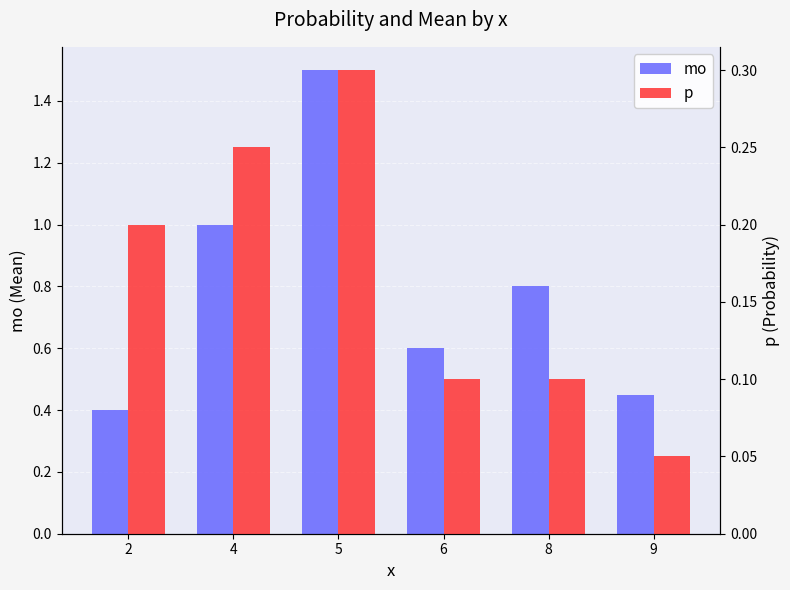

List the series in order of their peak value, highest first.

mo, p